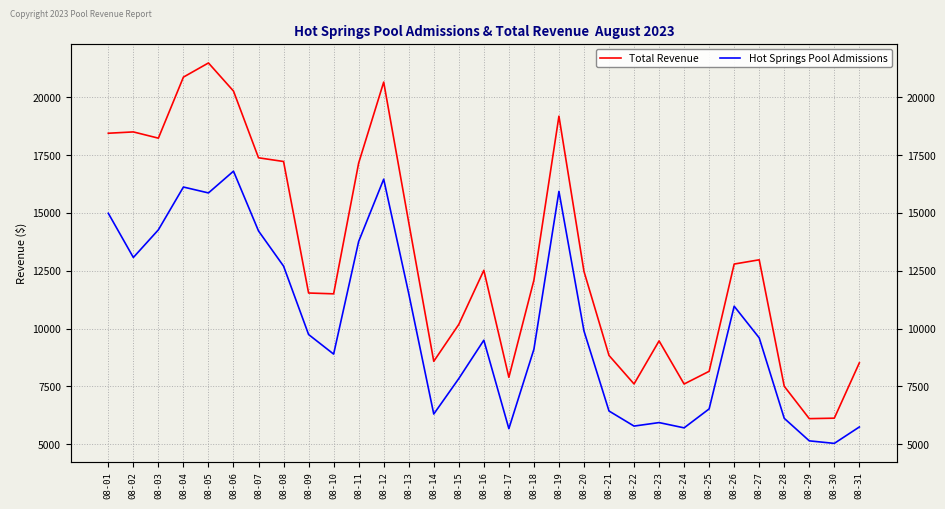

Does the chart display data point markers on the line(s)?

No